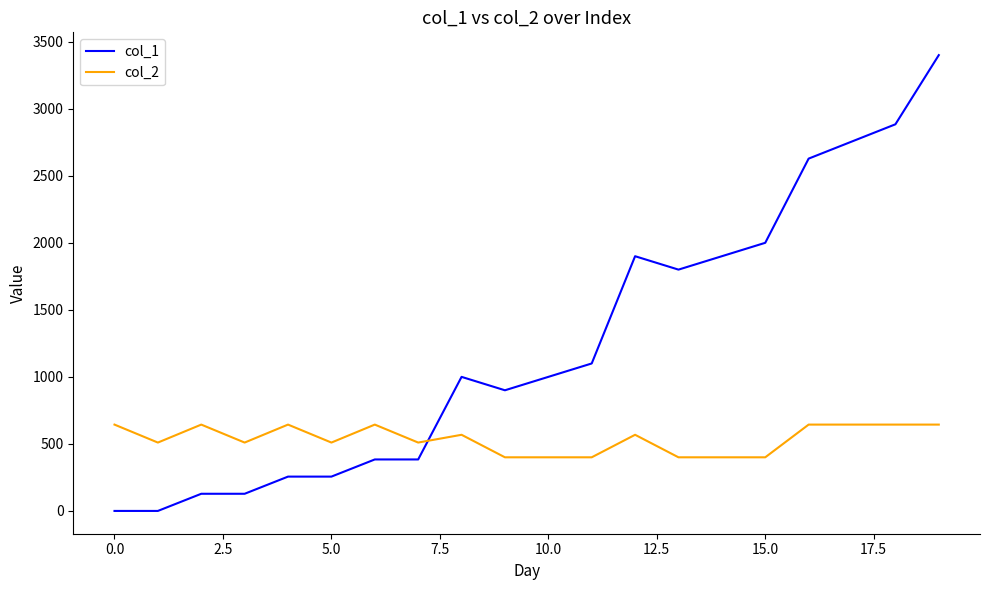

Which series has the largest total across all categories?

col_1